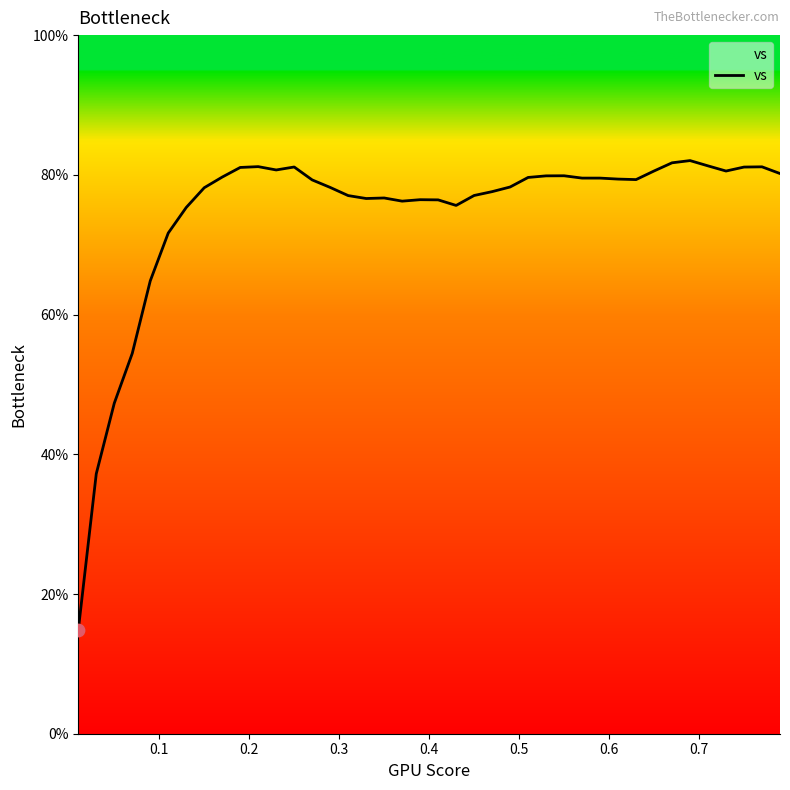

What is the difference between the maximum and minimum values?

67.2